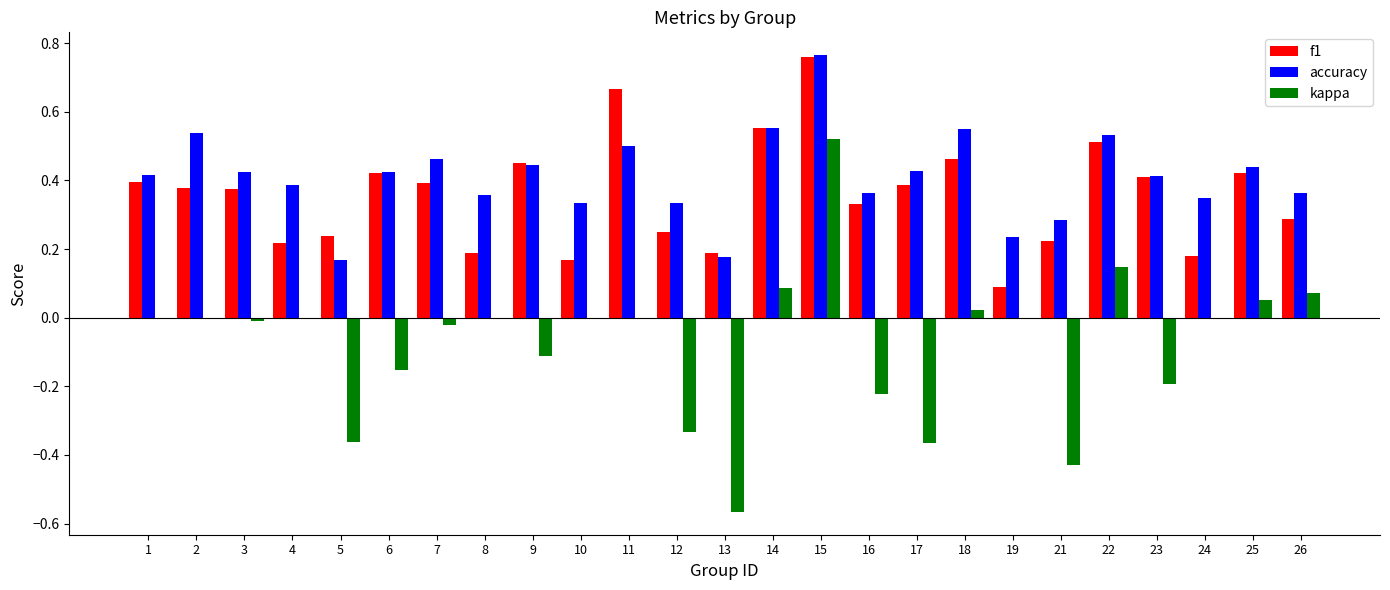

At which label does accuracy reach its peak?

15